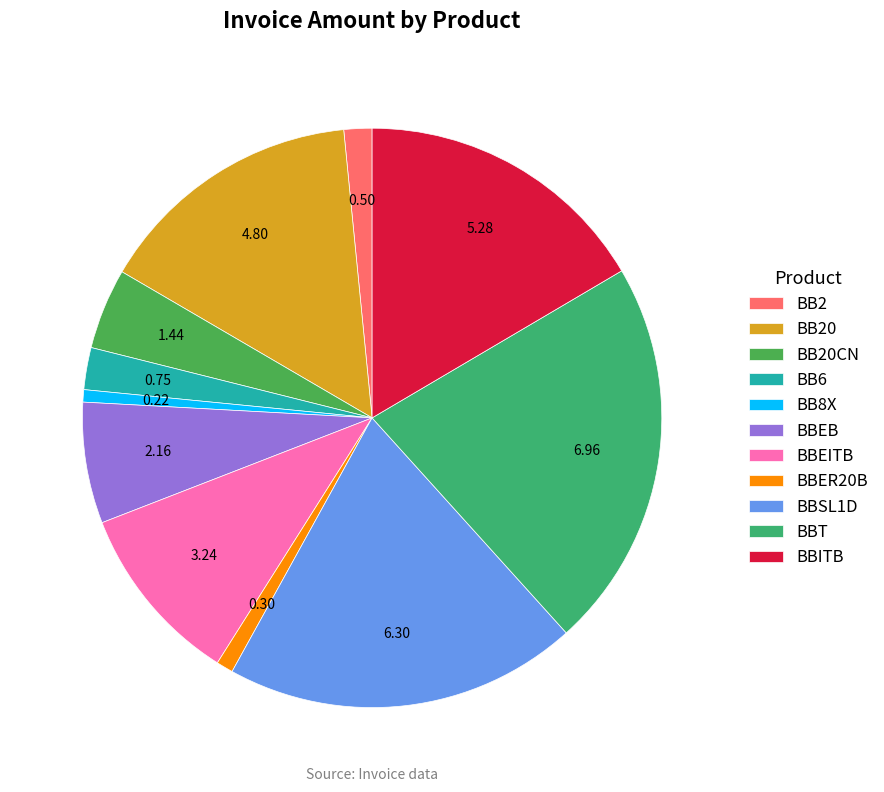

How many slices are in this pie chart?

11